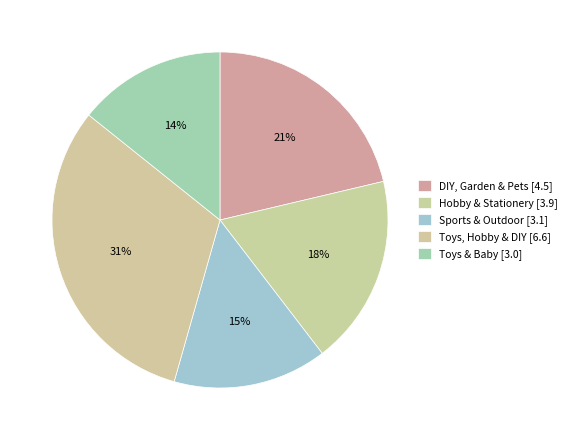

Combined, what portion of the pie is Toys, Hobby & DIY and Toys & Baby?

45.6%